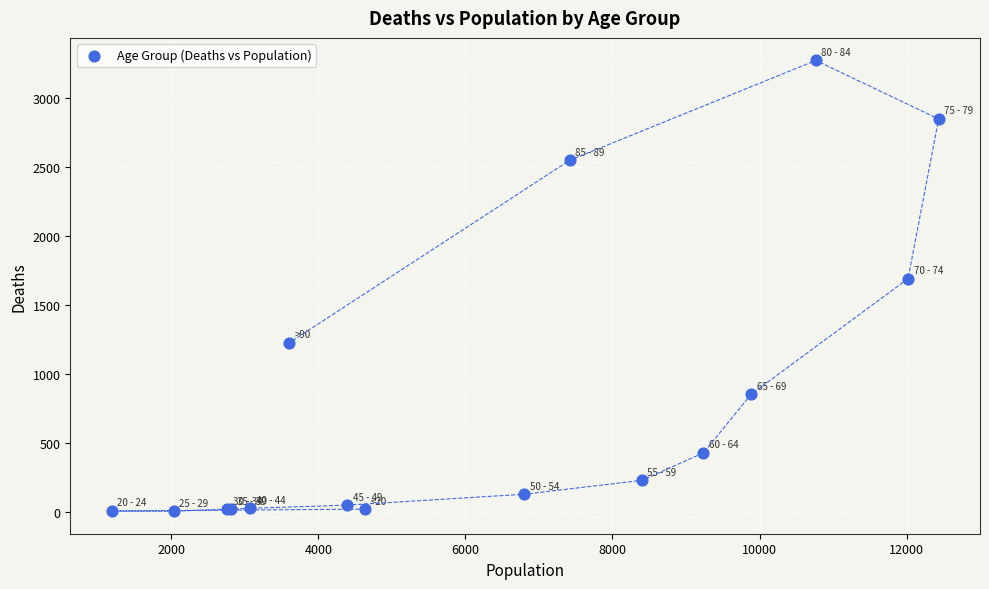

What Y value in the scatter plot is closest to 1638?

1690